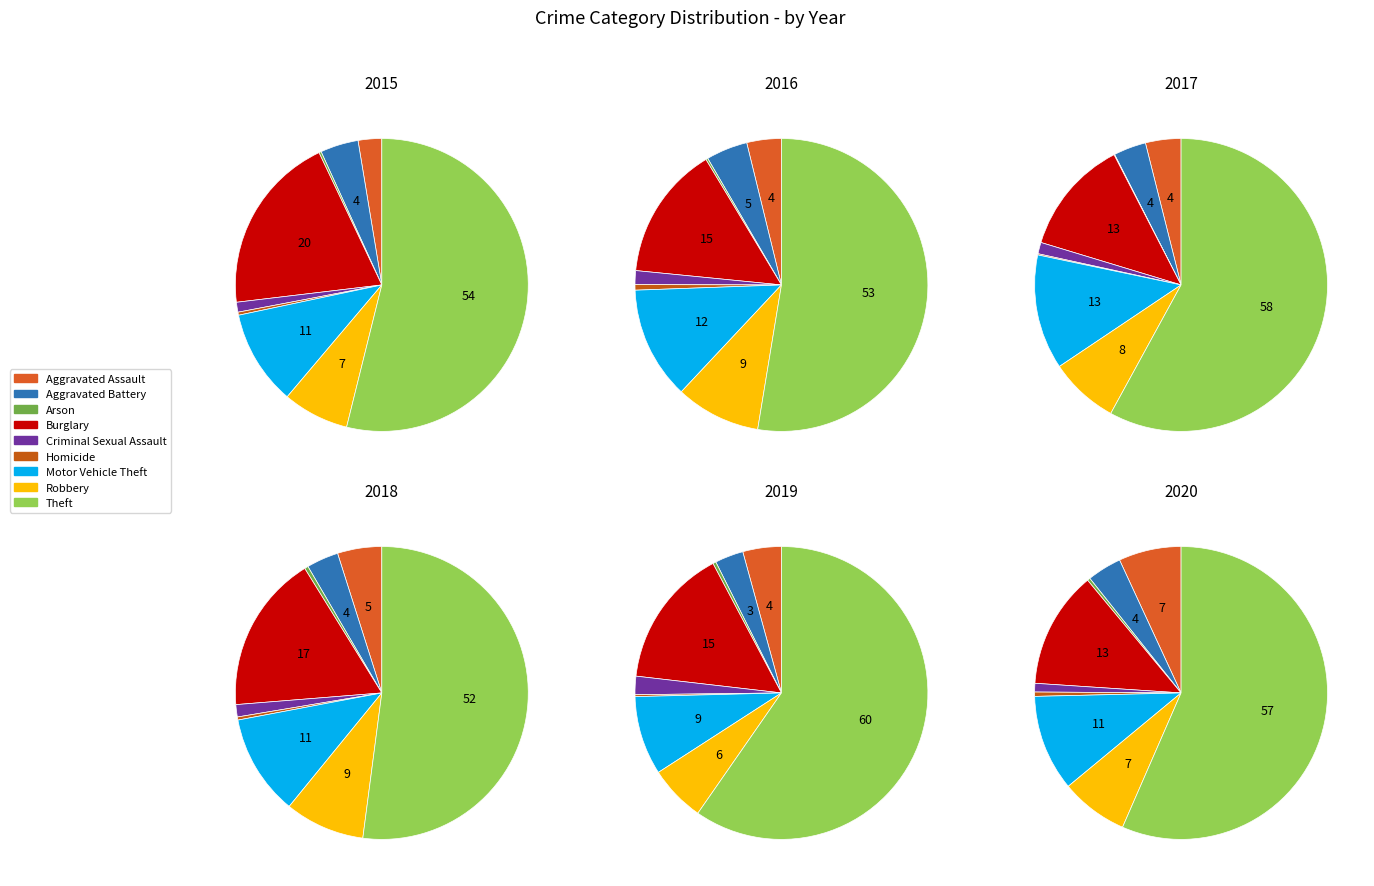

Is it true that Burglary is 25% of the pie?

False